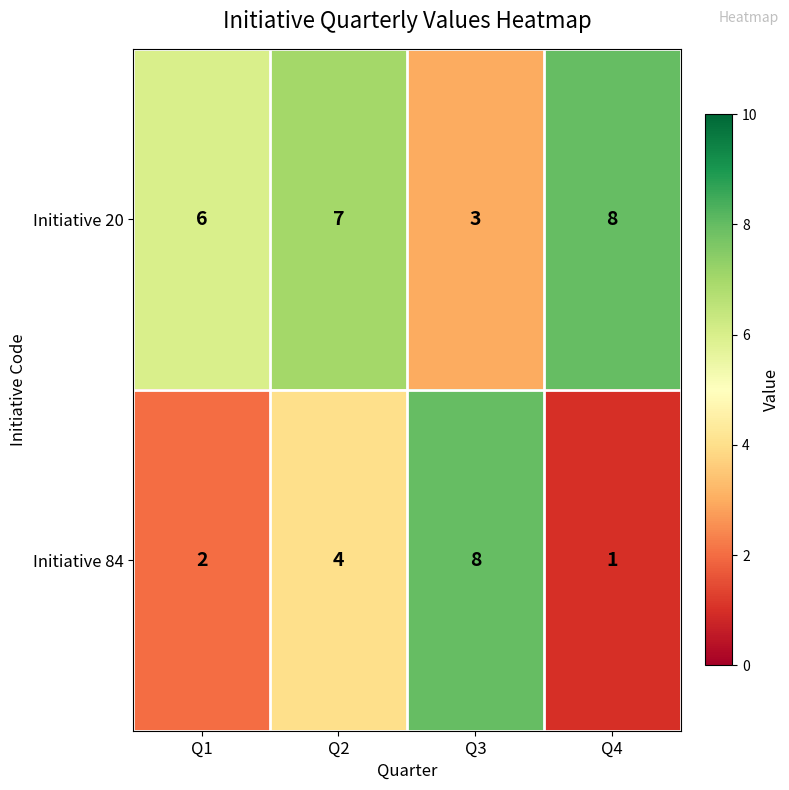

What is the maximum value for Initiative 84?

8